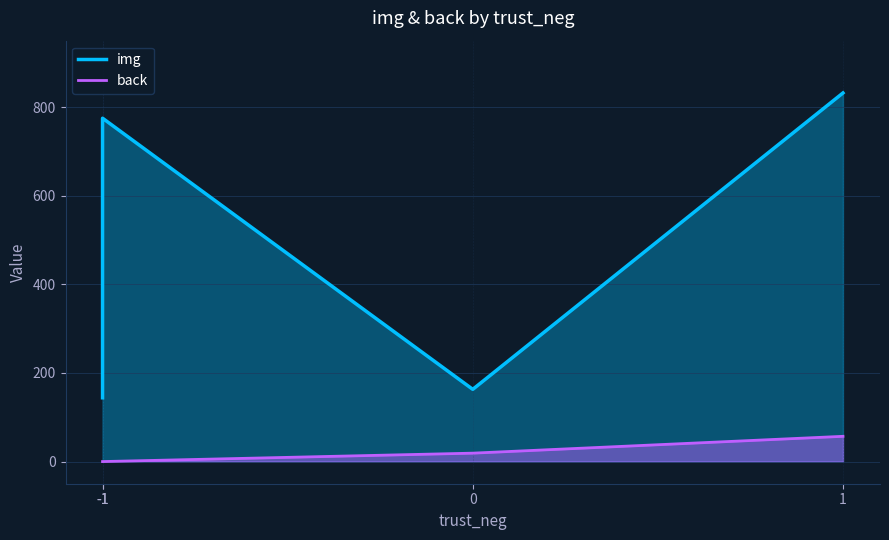

What is the maximum value shown in the chart?

832